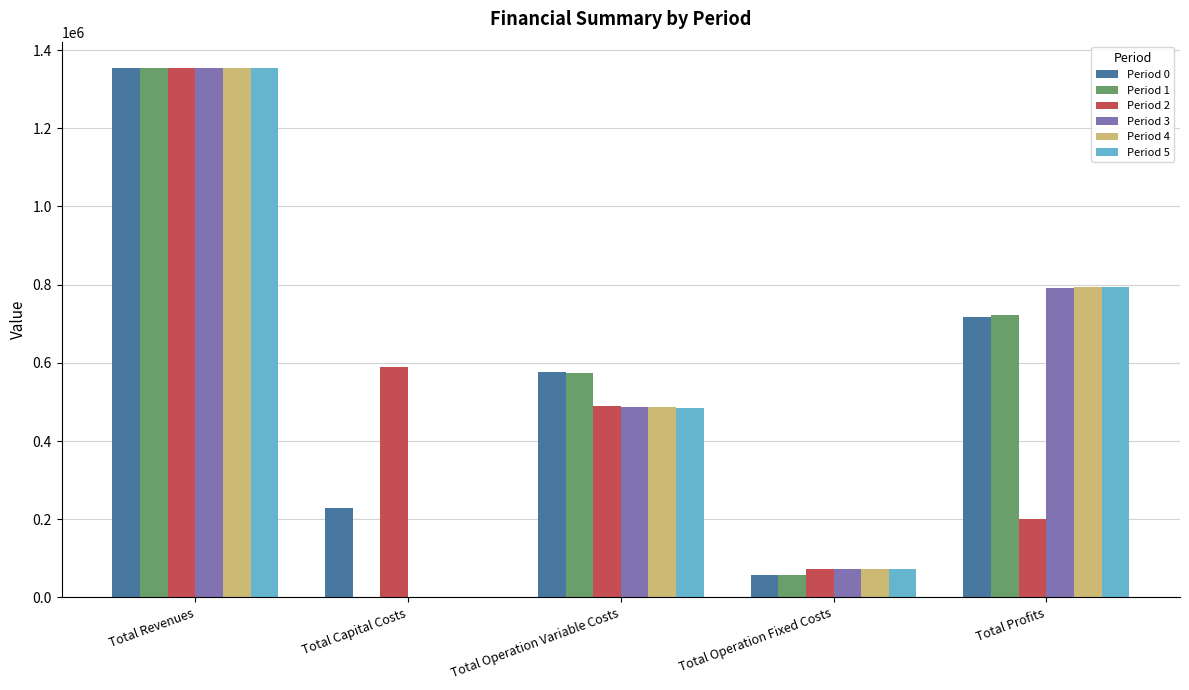

Is the value of Period 3 at Total Operation Variable Costs greater than the value of Period 0 at Total Profits?

No